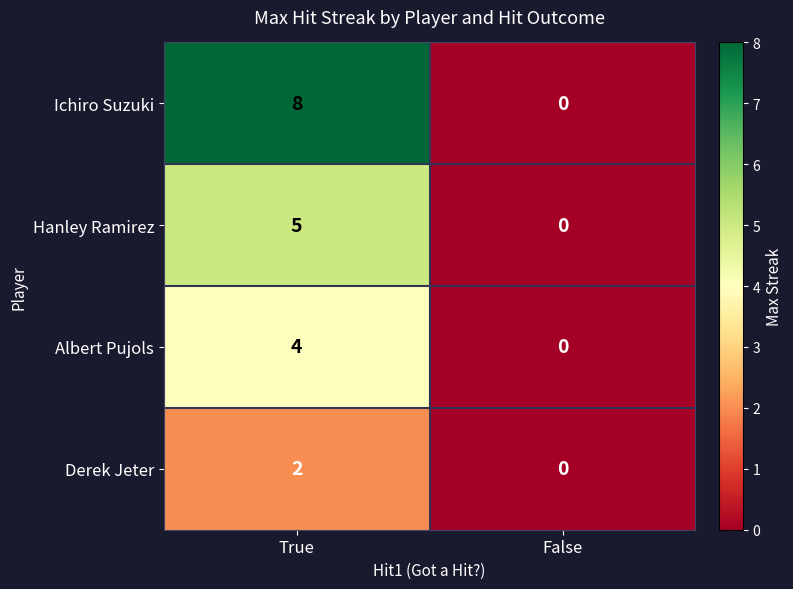

What is the sum of the Hanley Ramirez values at True and False?

5